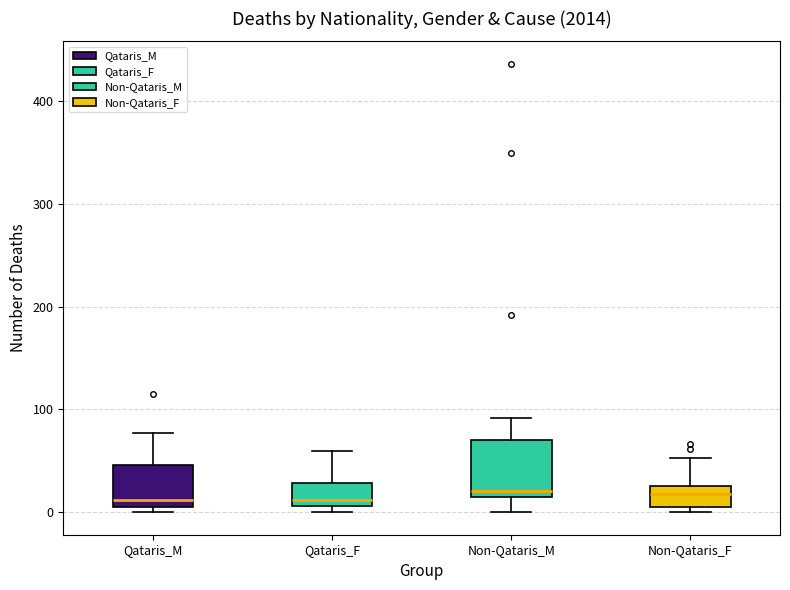

Reading left to right, read every box against the y-axis: the position of its median line, the range the box covers, and the ends of its whiskers. The values are not printed on the chart, so give them approximately, as read against the axis.

Qataris_M: median 10 (just above the box's lower edge), box 10 to 50, whiskers 0 to 80
Qataris_F: median 10 (just above the box's lower edge), box 10 to 30, whiskers 0 to 60
Non-Qataris_M: median 20, box 10 to 70, whiskers 0 to 90
Non-Qataris_F: median 20, box 10 to 30, whiskers 0 to 50